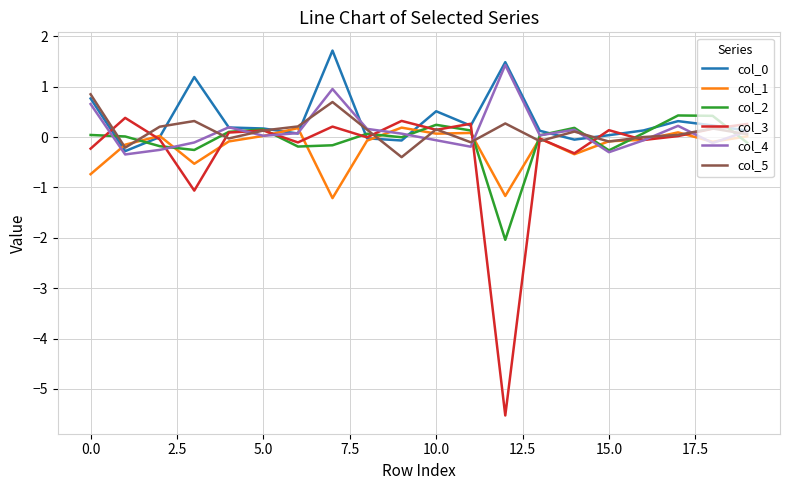

How many interior local peaks does the col_3 series have?

7